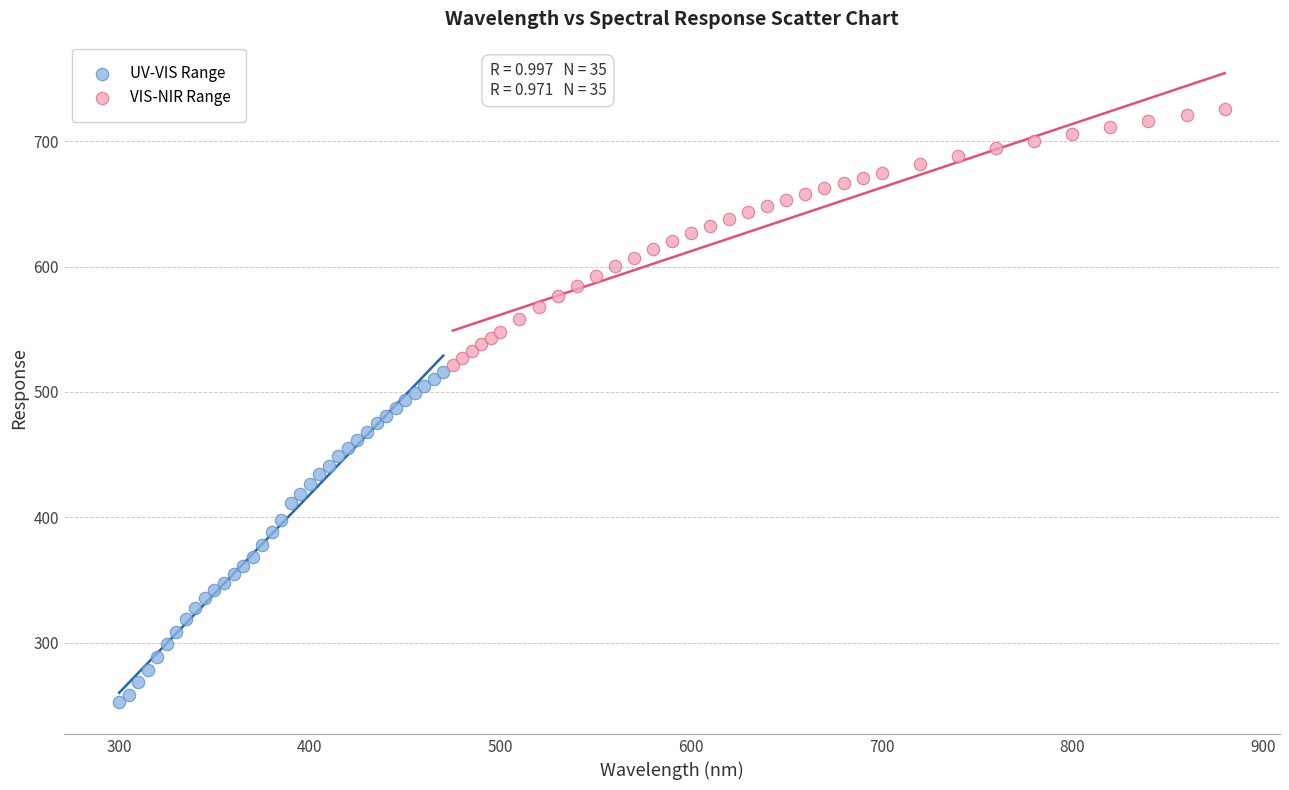

Which series contains the highest Y value?

VIS-NIR Range